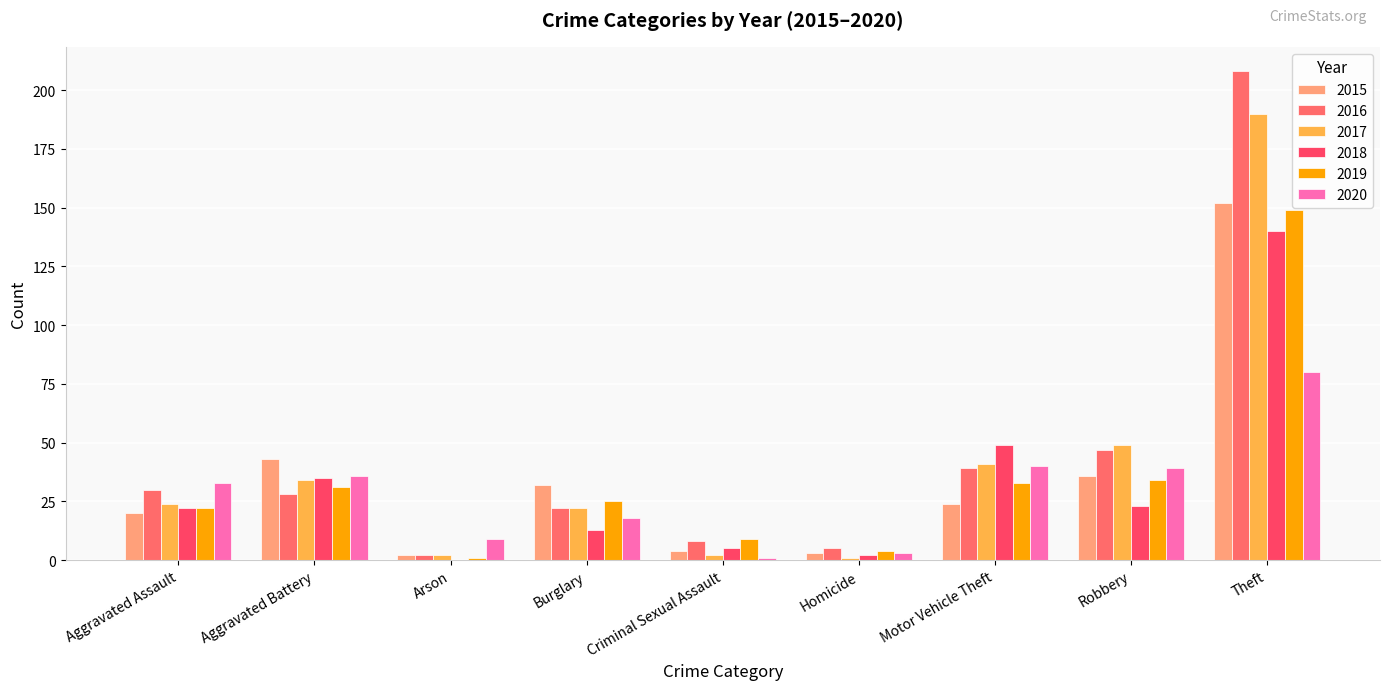

What are all the series names shown in the legend?

2015, 2016, 2017, 2018, 2019, 2020